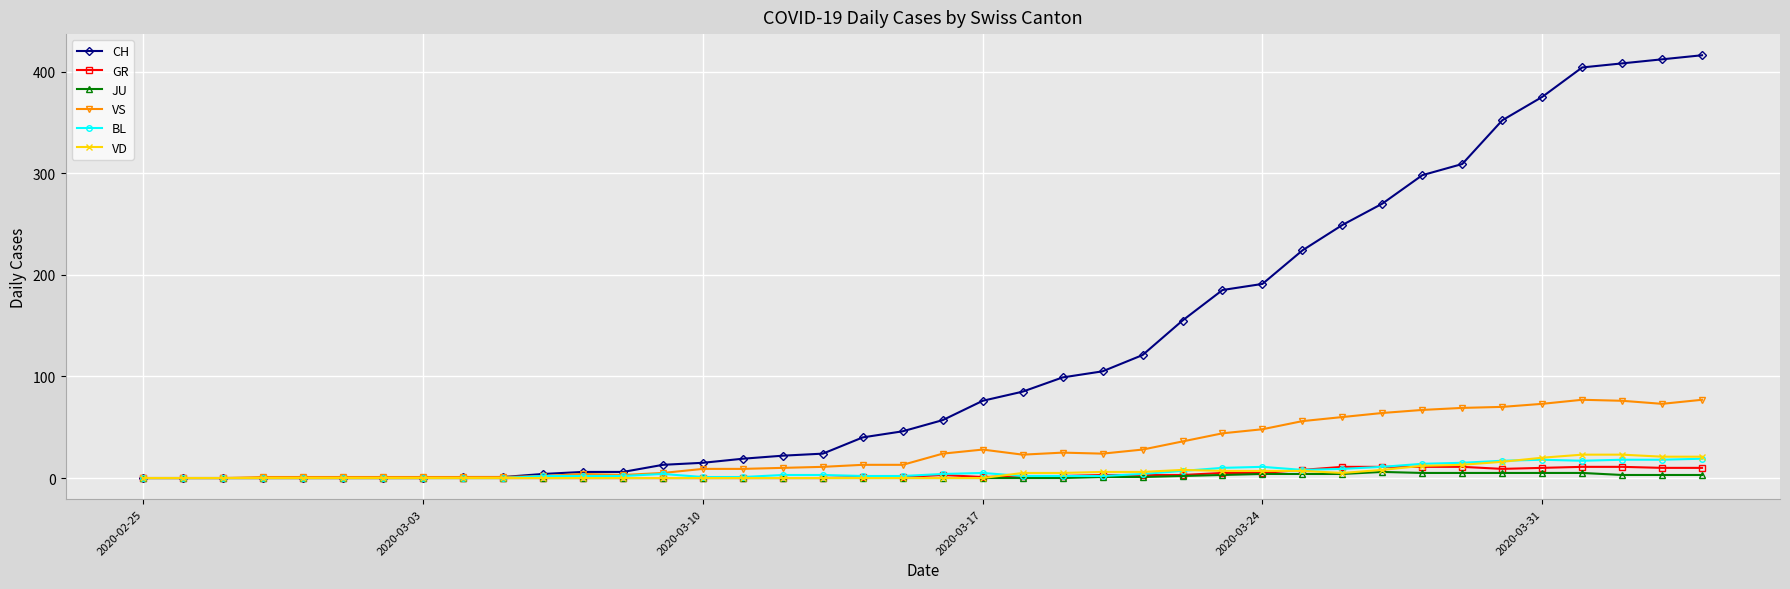

What is the highest value of the BL series?

19